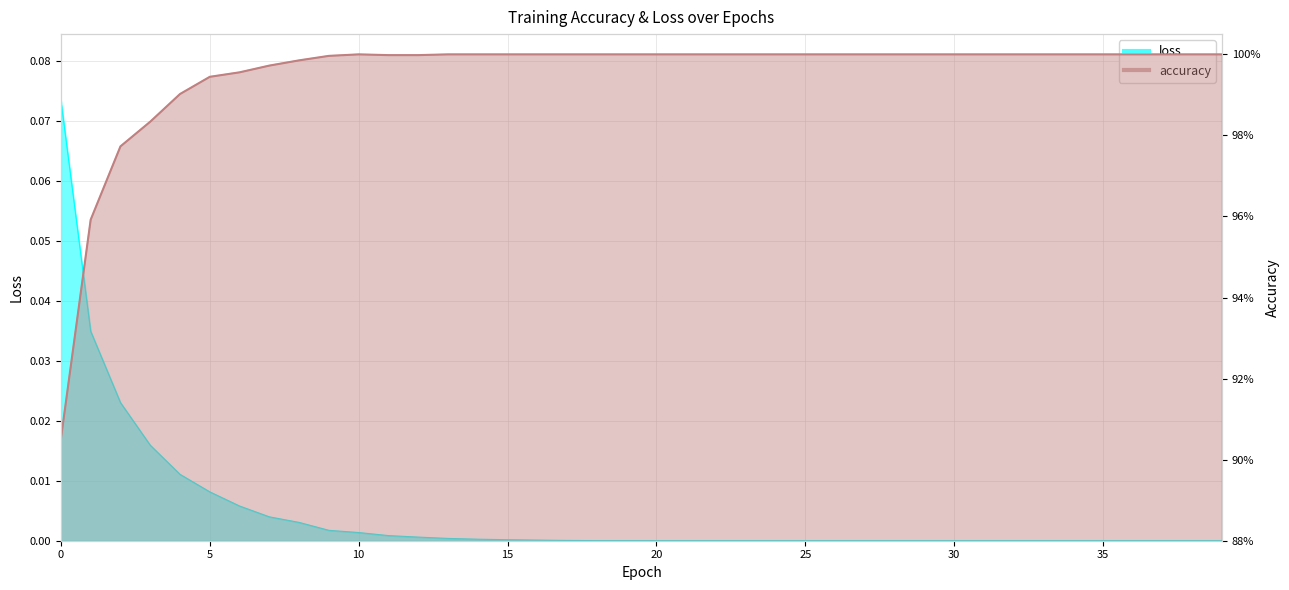

What is the greatest value displayed?

1.0